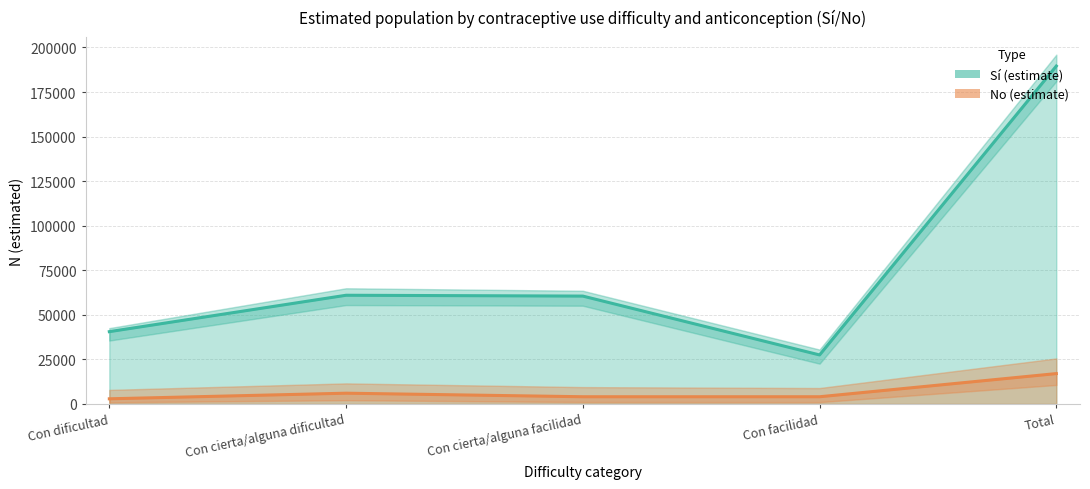

How many values in the N lím sup IC (Sí) series exceed 63502?

2